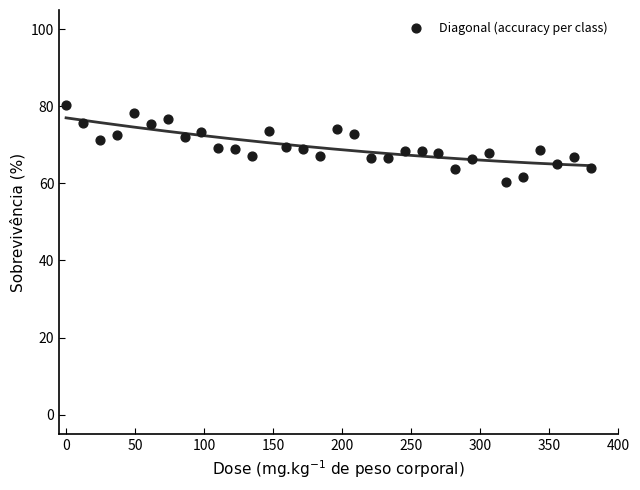

What is the range of Y values (max minus min)?

19.9